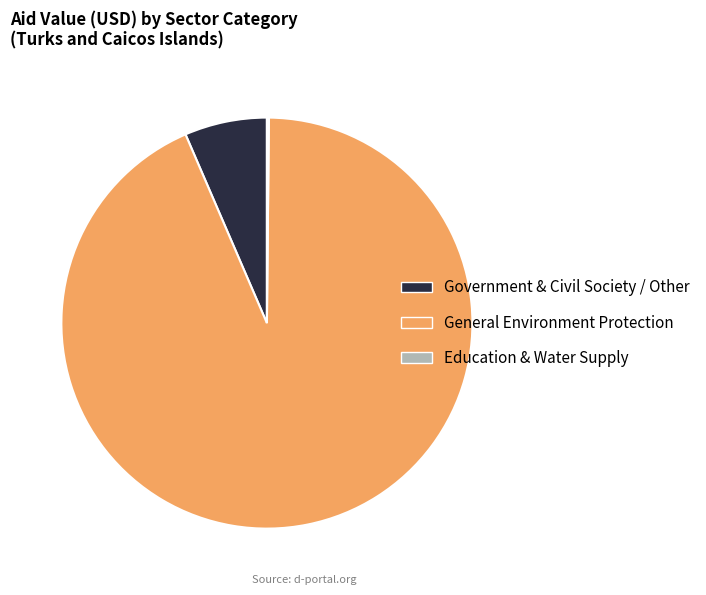

The Government & Civil Society / Other slice represents 6% of the pie. True or false?

True